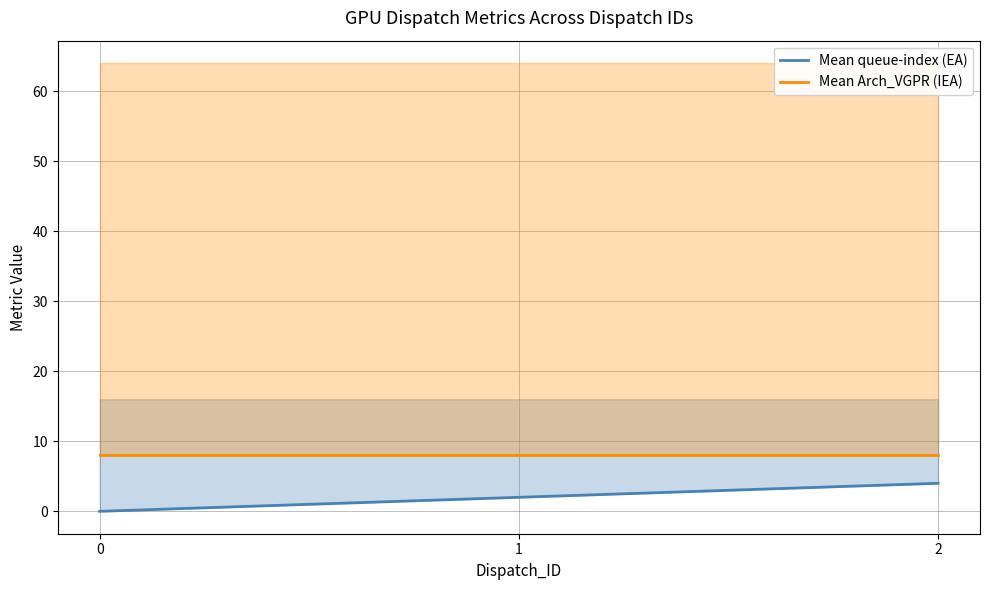

What are all the series names shown in the legend?

Mean queue-index (EA), Mean Arch_VGPR (IEA)